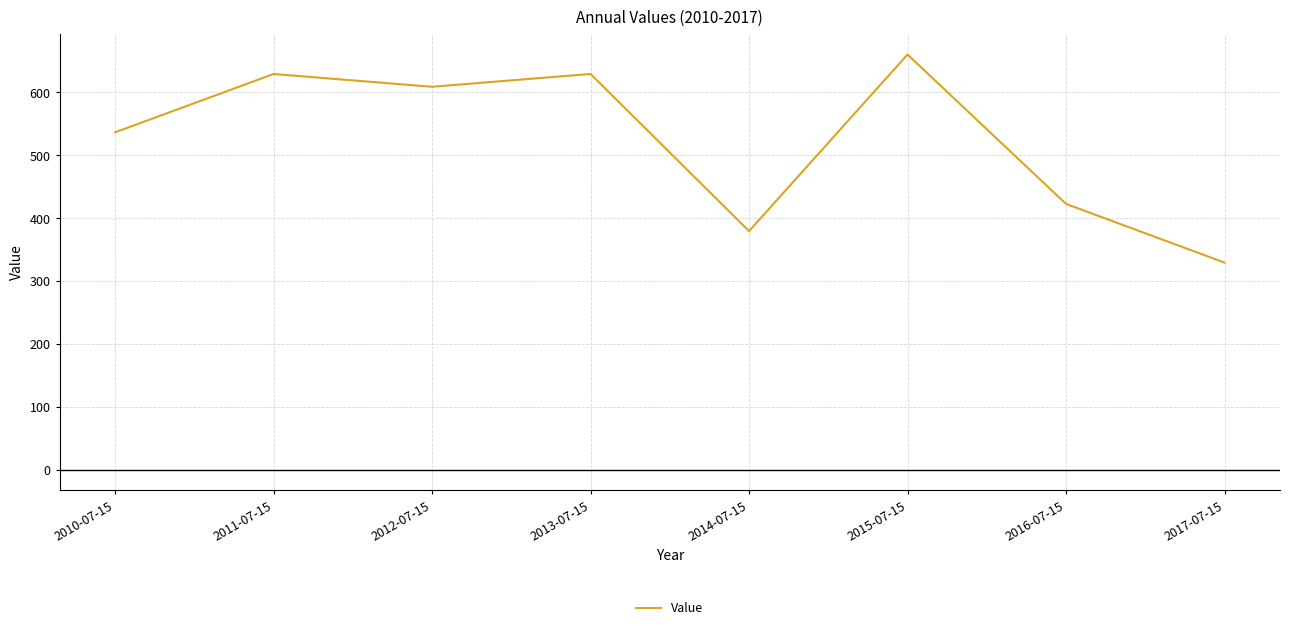

At which category does the data reach its first local peak?

2011-07-15